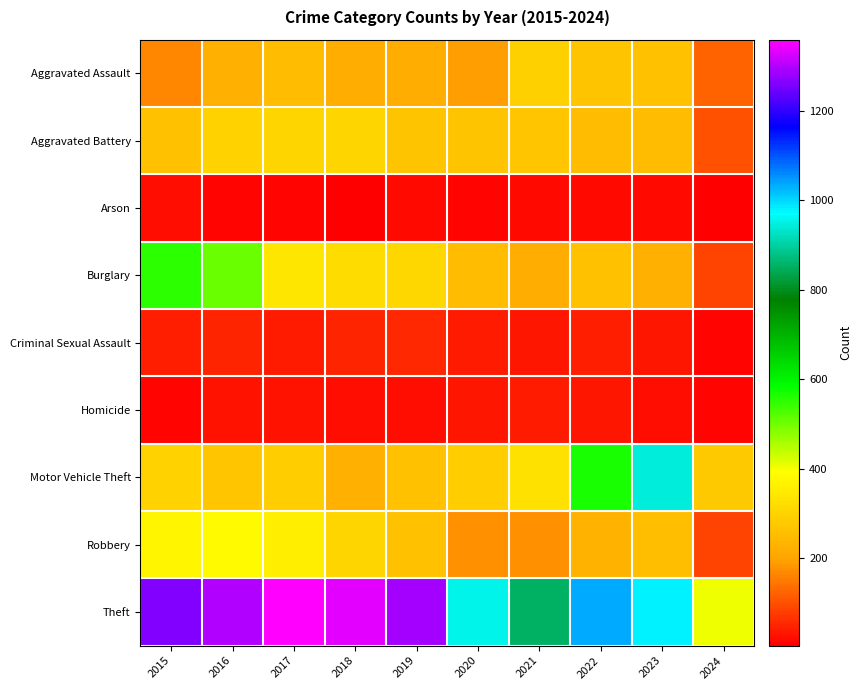

What is the minimum value shown in the chart?

4